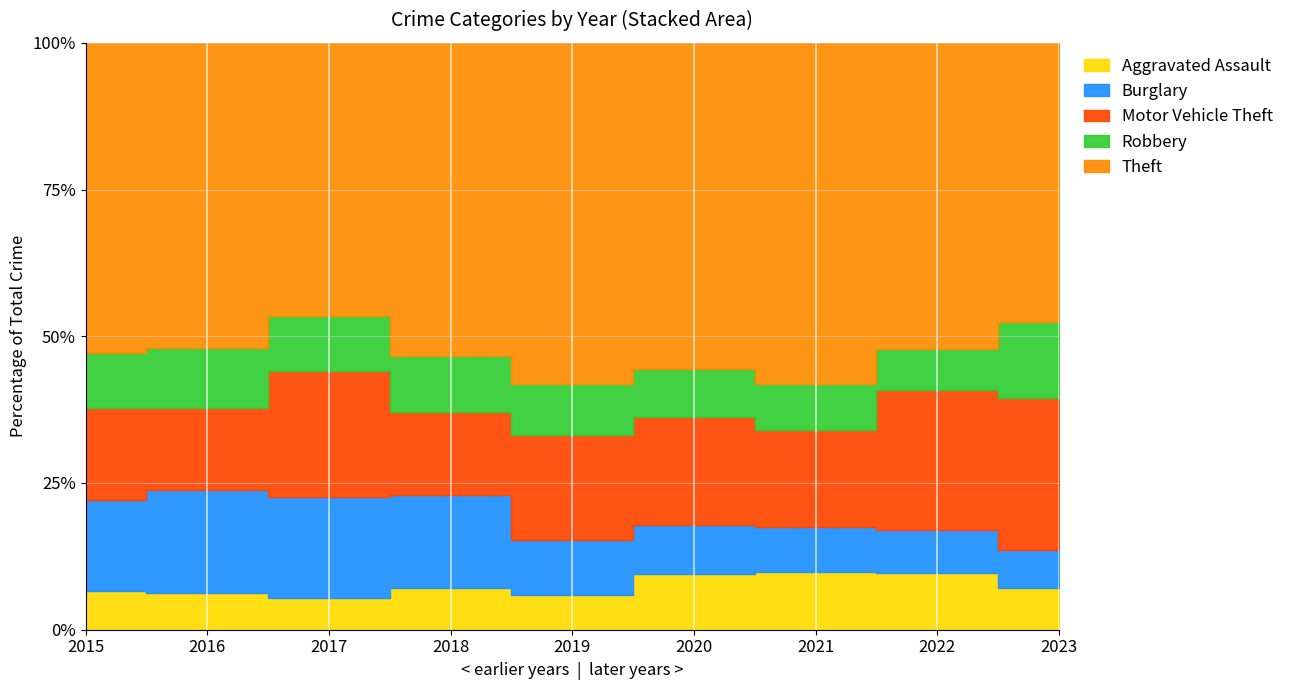

Reading right to left, what are all the values shown in this chart?

Aggravated Assault: 2023=145	2022=154	2021=115	2020=113	2019=92	2018=115	2017=105	2016=118	2015=110
Burglary: 2023=130	2022=116	2021=90	2020=100	2019=143	2018=257	2017=329	2016=333	2015=254
Motor Vehicle Theft: 2023=524	2022=376	2021=193	2020=221	2019=273	2018=231	2017=411	2016=265	2015=261
Robbery: 2023=260	2022=111	2021=91	2020=97	2019=135	2018=155	2017=178	2016=194	2015=154
Theft: 2023=962	2022=827	2021=678	2020=666	2019=891	2018=868	2017=892	2016=984	2015=874